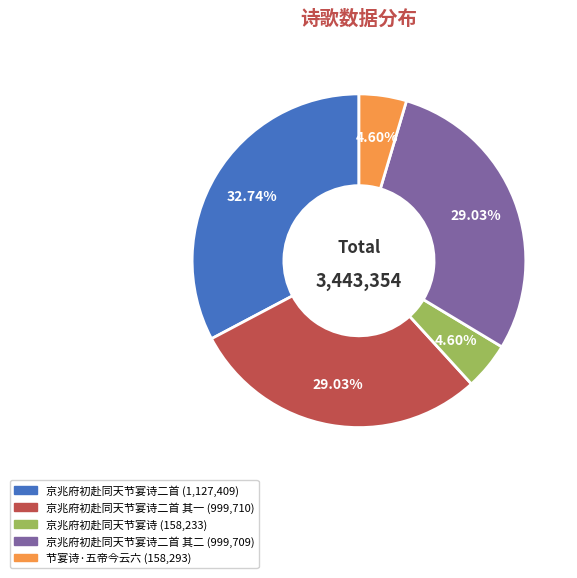

Does any single category account for the majority?

No